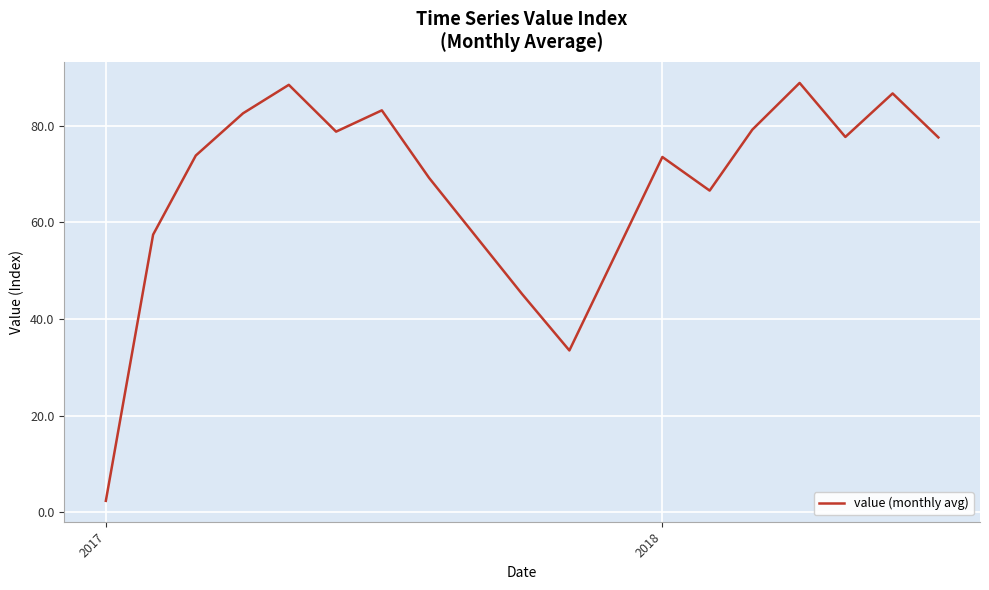

What is the maximum value shown in the chart?

88.9